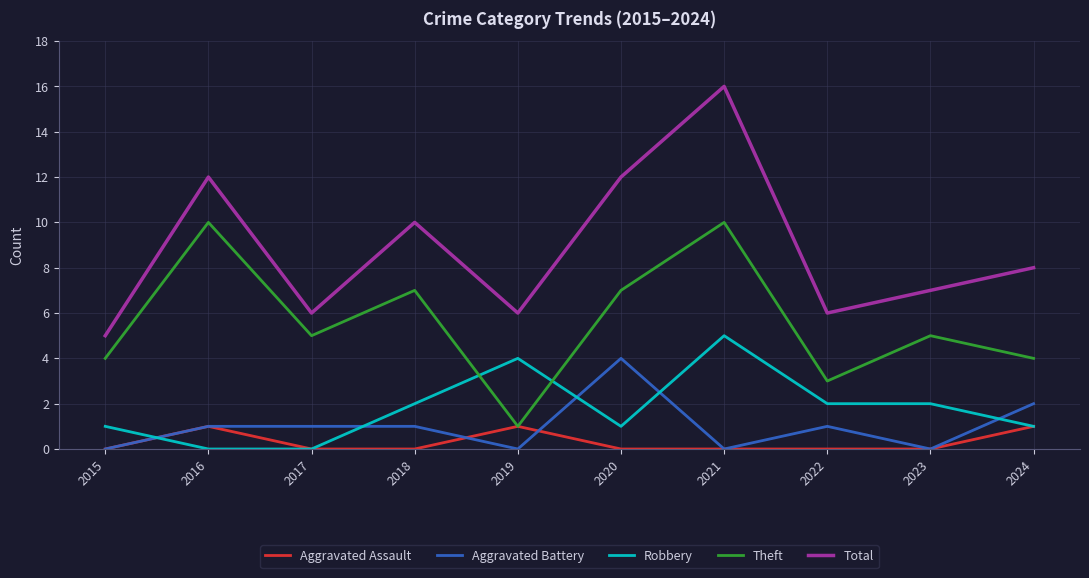

What is the average value of the Total series?

9